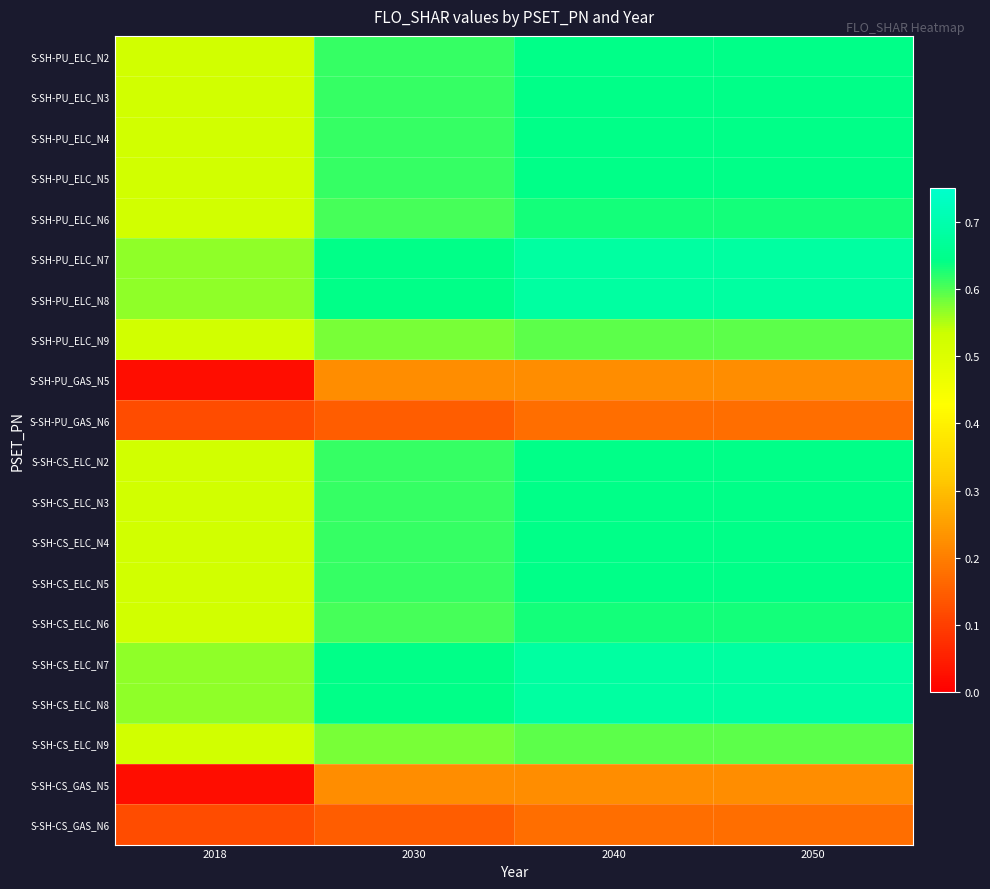

Reading left to right, transcribe all the data shown in this chart.

S-SH-PU_ELC_N2: 2018=0.5	2030=0.6	2040=0.6	2050=0.6
S-SH-PU_ELC_N3: 2018=0.5	2030=0.6	2040=0.6	2050=0.6
S-SH-PU_ELC_N4: 2018=0.5	2030=0.6	2040=0.6	2050=0.6
S-SH-PU_ELC_N5: 2018=0.5	2030=0.6	2040=0.6	2050=0.6
S-SH-PU_ELC_N6: 2018=0.5	2030=0.6	2040=0.6	2050=0.6
S-SH-PU_ELC_N7: 2018=0.6	2030=0.6	2040=0.7	2050=0.7
S-SH-PU_ELC_N8: 2018=0.6	2030=0.6	2040=0.7	2050=0.7
S-SH-PU_ELC_N9: 2018=0.5	2030=0.6	2040=0.6	2050=0.6
S-SH-PU_GAS_N5: 2018=0.0	2030=0.2	2040=0.2	2050=0.2
S-SH-PU_GAS_N6: 2018=0.1	2030=0.1	2040=0.2	2050=0.2
S-SH-CS_ELC_N2: 2018=0.5	2030=0.6	2040=0.6	2050=0.6
S-SH-CS_ELC_N3: 2018=0.5	2030=0.6	2040=0.6	2050=0.6
S-SH-CS_ELC_N4: 2018=0.5	2030=0.6	2040=0.6	2050=0.6
S-SH-CS_ELC_N5: 2018=0.5	2030=0.6	2040=0.6	2050=0.6
S-SH-CS_ELC_N6: 2018=0.5	2030=0.6	2040=0.6	2050=0.6
S-SH-CS_ELC_N7: 2018=0.6	2030=0.6	2040=0.7	2050=0.7
S-SH-CS_ELC_N8: 2018=0.6	2030=0.6	2040=0.7	2050=0.7
S-SH-CS_ELC_N9: 2018=0.5	2030=0.6	2040=0.6	2050=0.6
S-SH-CS_GAS_N5: 2018=0.0	2030=0.2	2040=0.2	2050=0.2
S-SH-CS_GAS_N6: 2018=0.1	2030=0.1	2040=0.2	2050=0.2